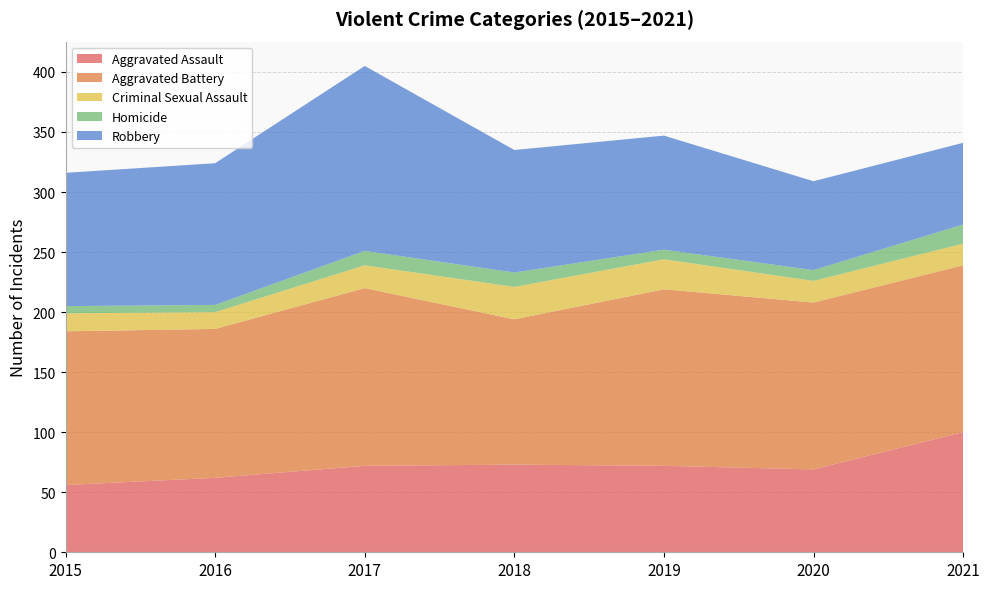

Reading right to left, what are all the values shown in this chart?

Aggravated Assault: 2021=100	2020=69	2019=72	2018=73	2017=72	2016=62	2015=56
Aggravated Battery: 2021=139	2020=139	2019=147	2018=121	2017=148	2016=124	2015=128
Criminal Sexual Assault: 2021=18	2020=18	2019=25	2018=27	2017=19	2016=14	2015=15
Homicide: 2021=16	2020=9	2019=8	2018=12	2017=12	2016=6	2015=6
Robbery: 2021=68	2020=74	2019=95	2018=102	2017=154	2016=118	2015=111